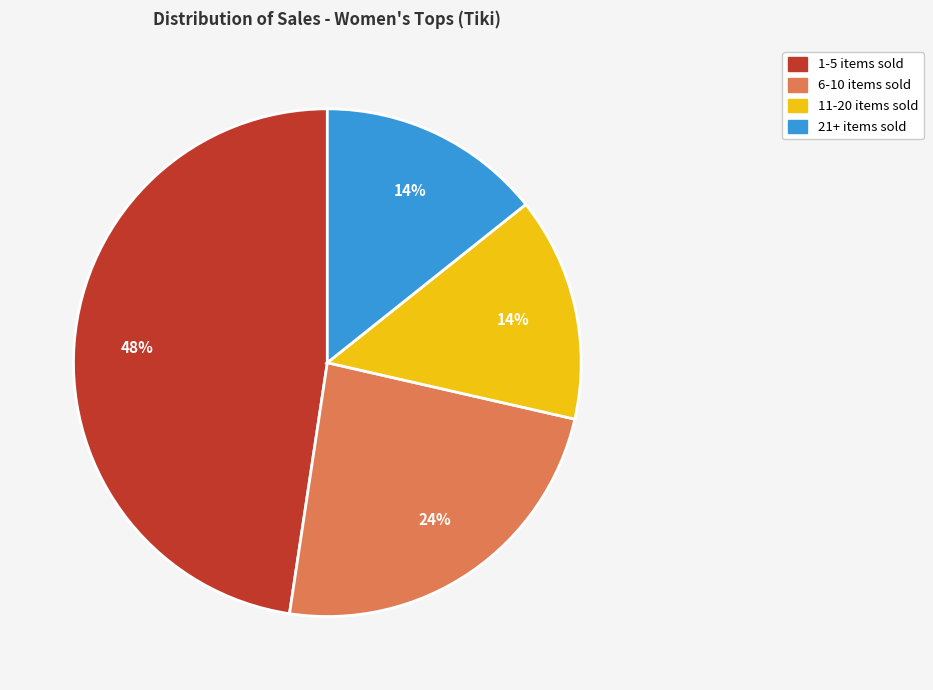

Does any single category account for the majority?

No